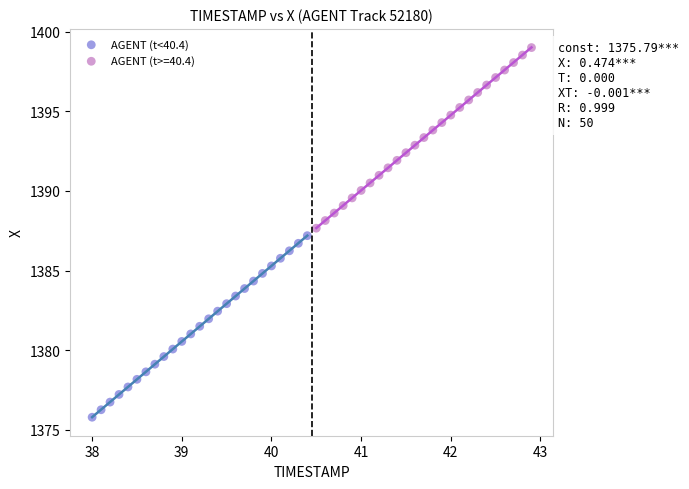

Which series contains the highest Y value?

AGENT (t>=40.4)